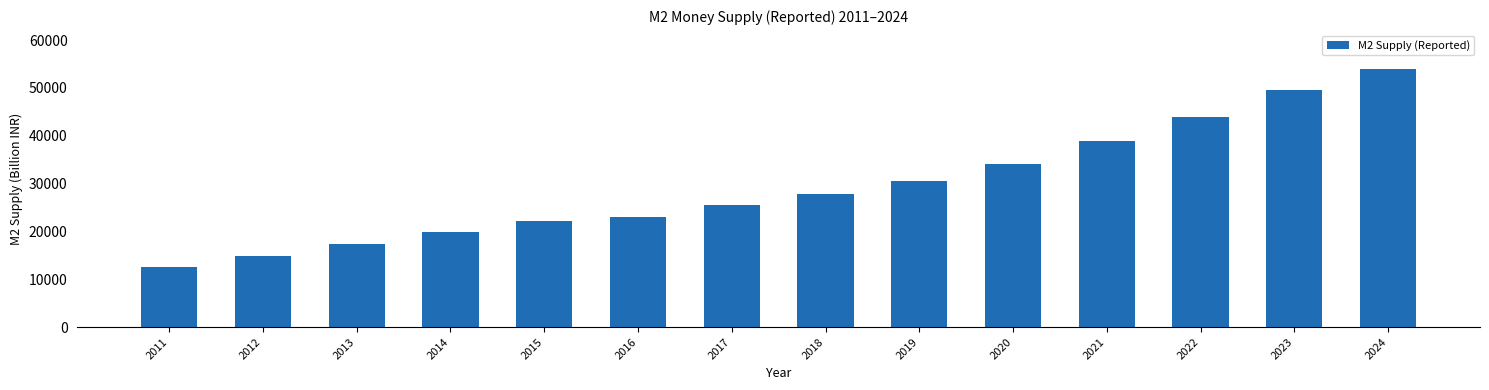

Rank the categories by value from lowest to highest.

2011, 2012, 2013, 2014, 2015, 2016, 2017, 2018, 2019, 2020, 2021, 2022, 2023, 2024